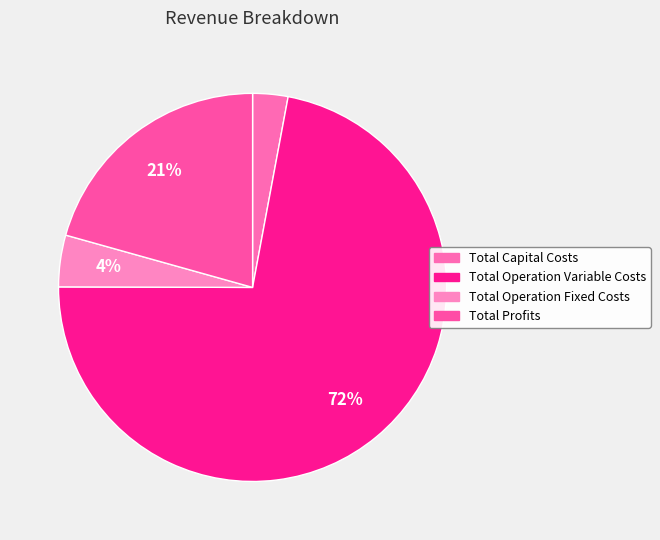

What percentage do Total Operation Fixed Costs and Total Capital Costs together represent?

7.2%